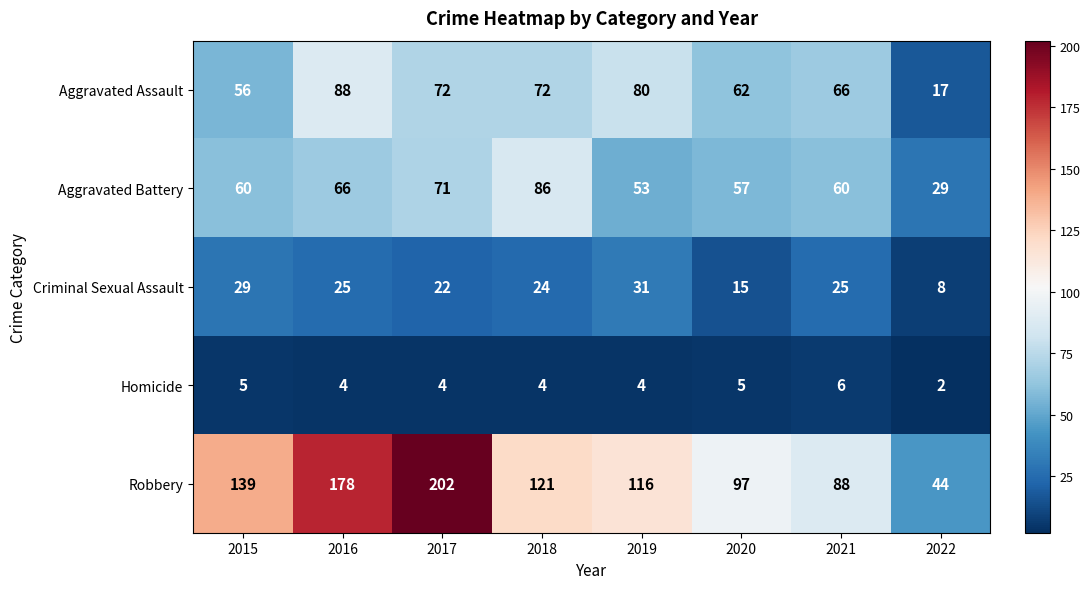

True or false: Aggravated Assault has a value of 19 at 2020.

False